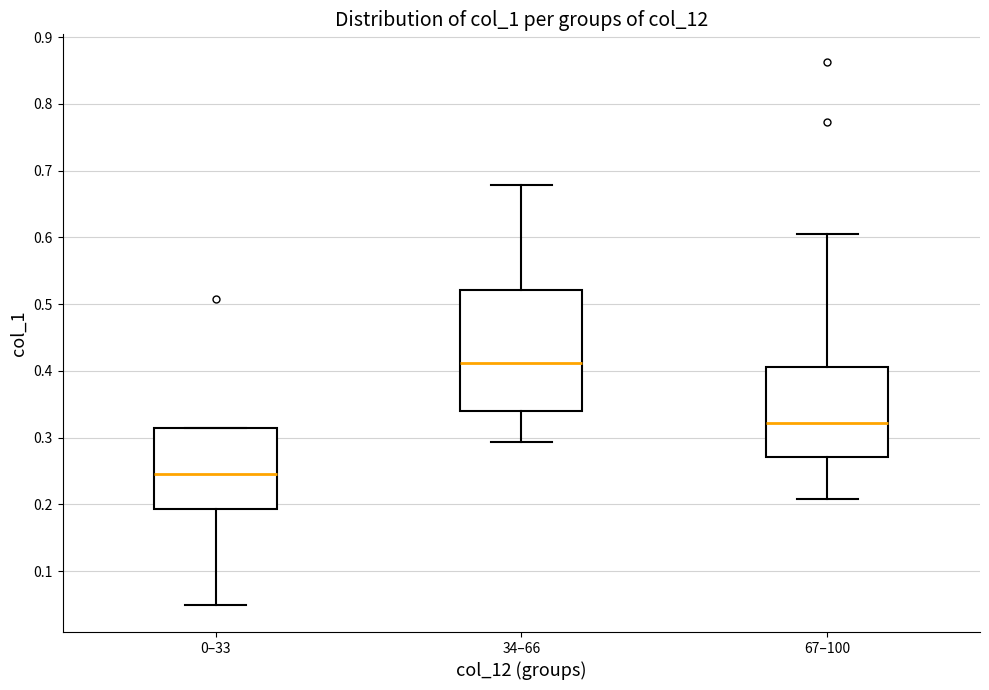

Reading left to right, read every box against the y-axis: the position of its median line, the range the box covers, and the ends of its whiskers. The values are not printed on the chart, so give them approximately, as read against the axis.

0–33: median 0.25, box 0.19 to 0.31, whiskers 0.05 to 0.31
34–66: median 0.41, box 0.34 to 0.52, whiskers 0.29 to 0.68
67–100: median 0.32, box 0.27 to 0.41, whiskers 0.21 to 0.61